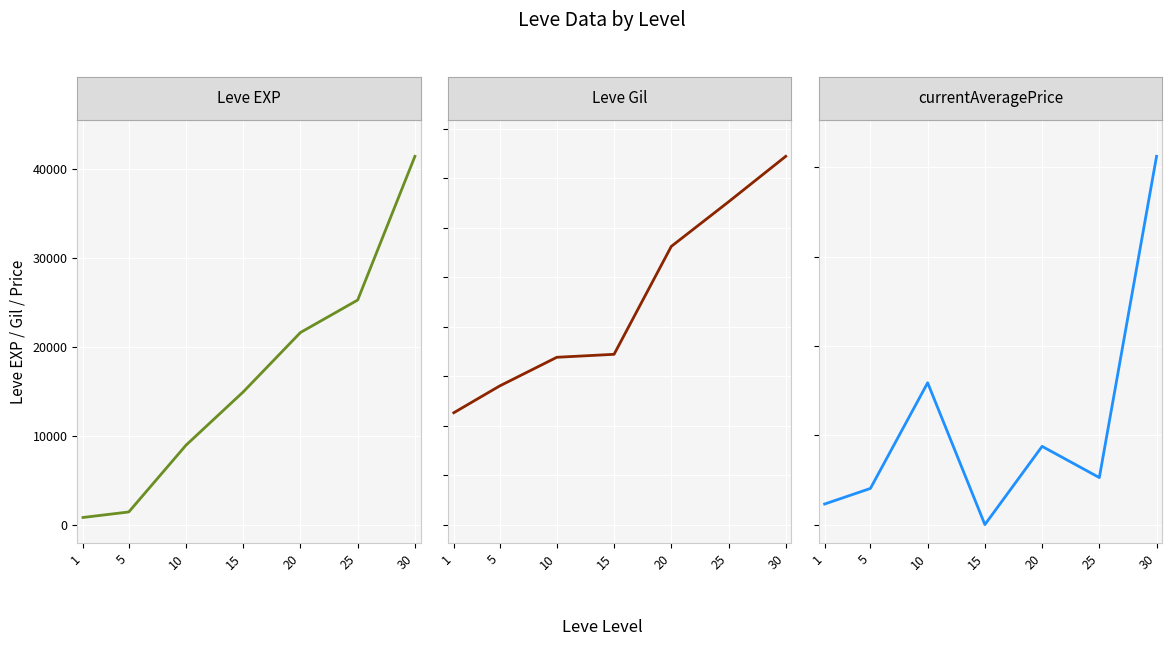

At which category is the sum across all series the highest?

30